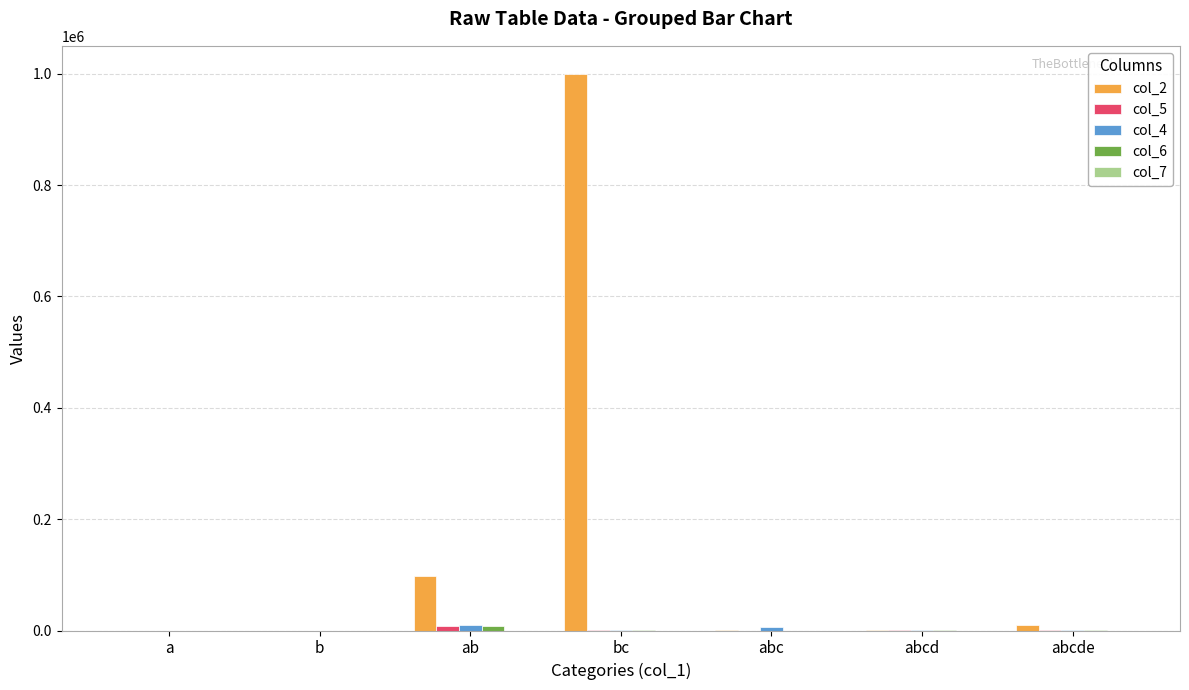

Which category has the highest value across all series?

bc